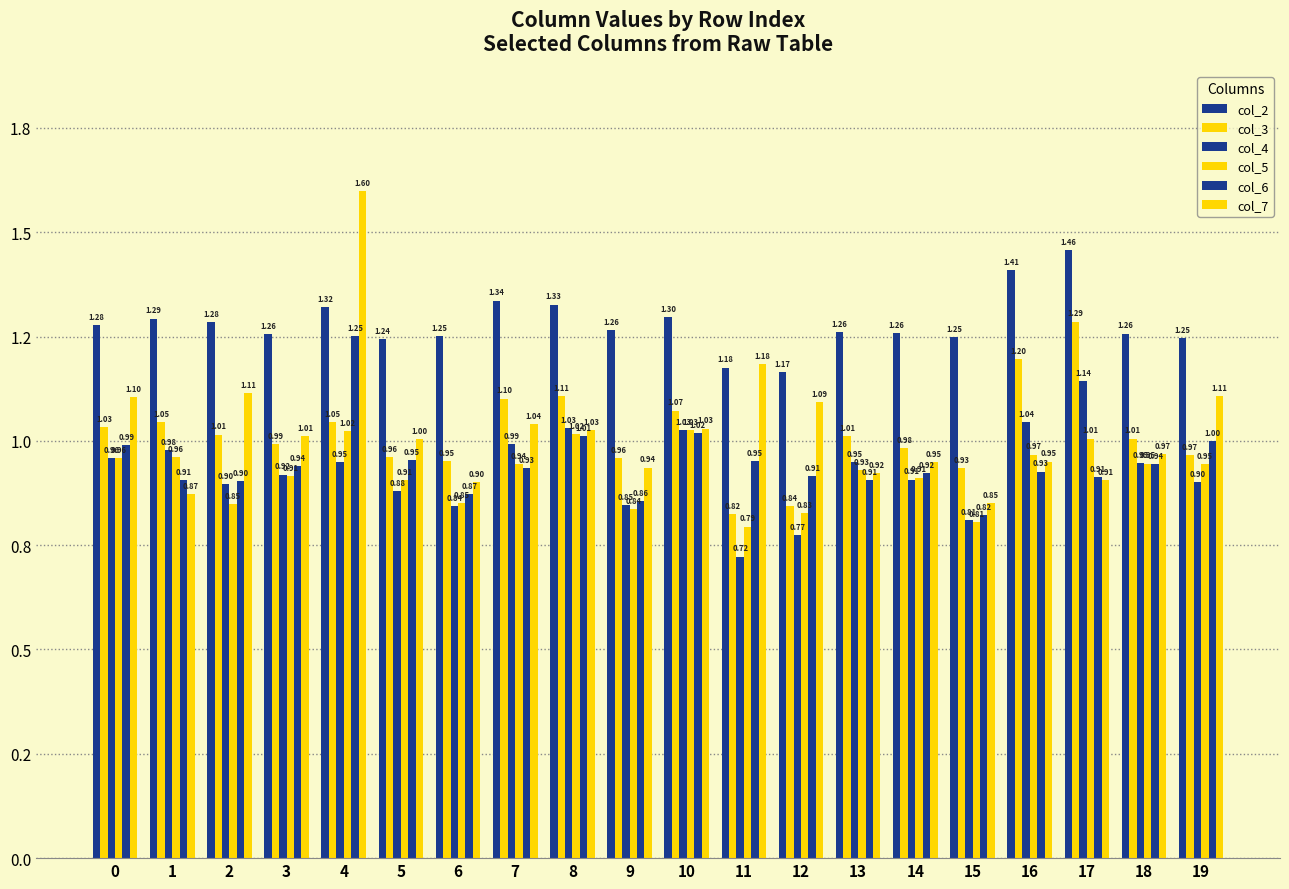

What is the difference between the maximum and minimum values in the col_2 series?

0.3